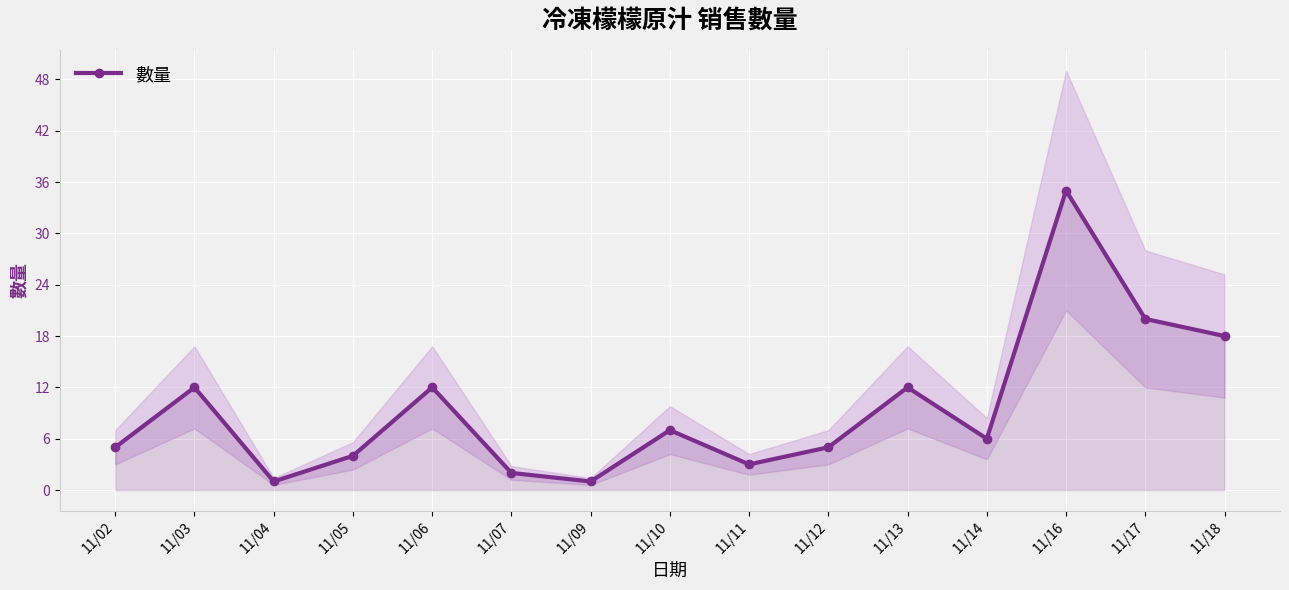

True or false: the data shows 3 at 11/11.

True